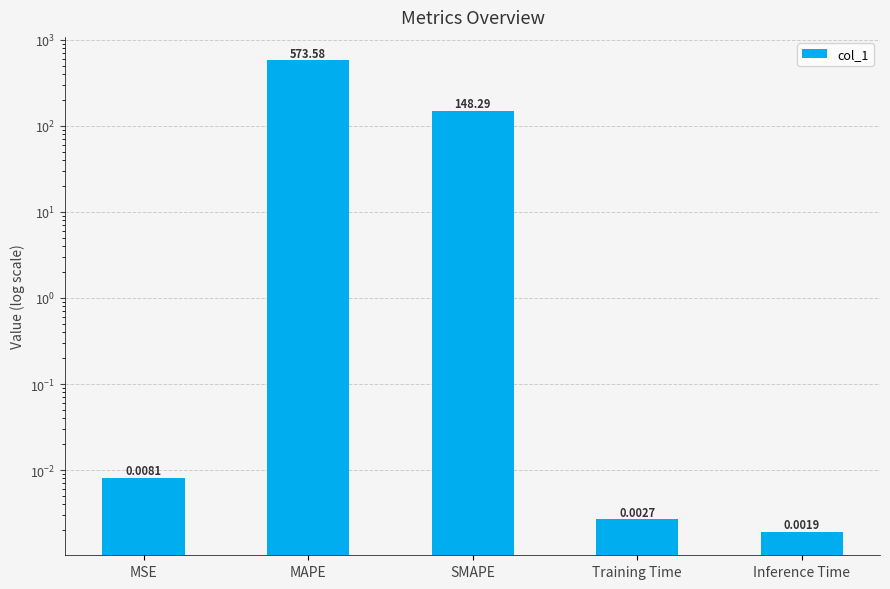

Between MSE and MAPE, which is larger?

MAPE